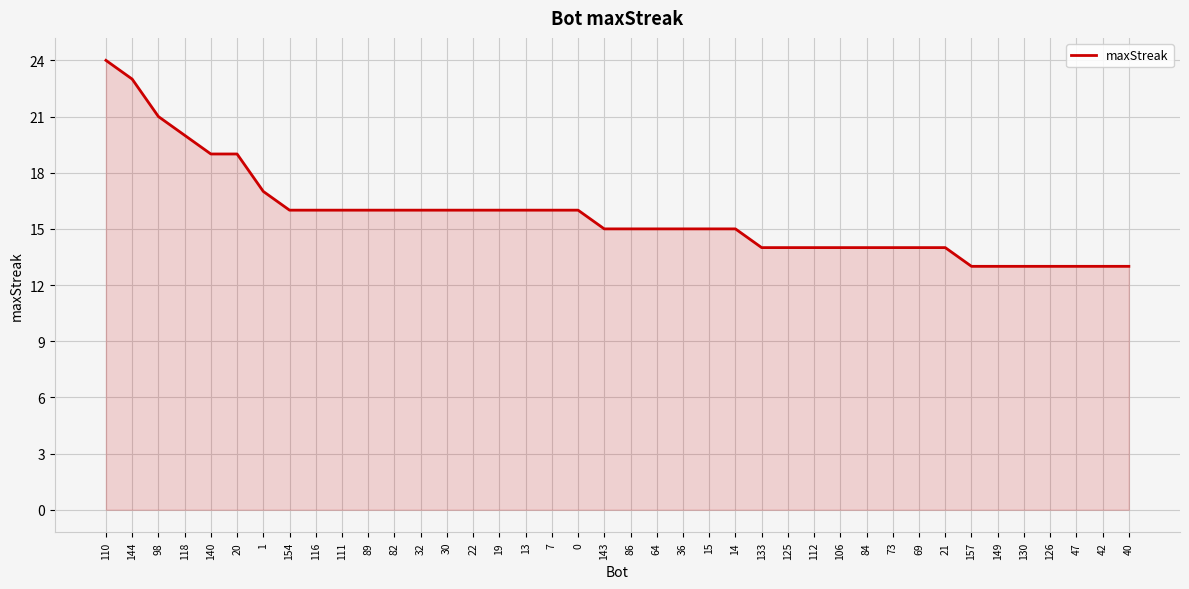

Where does the data first go above 15?

110